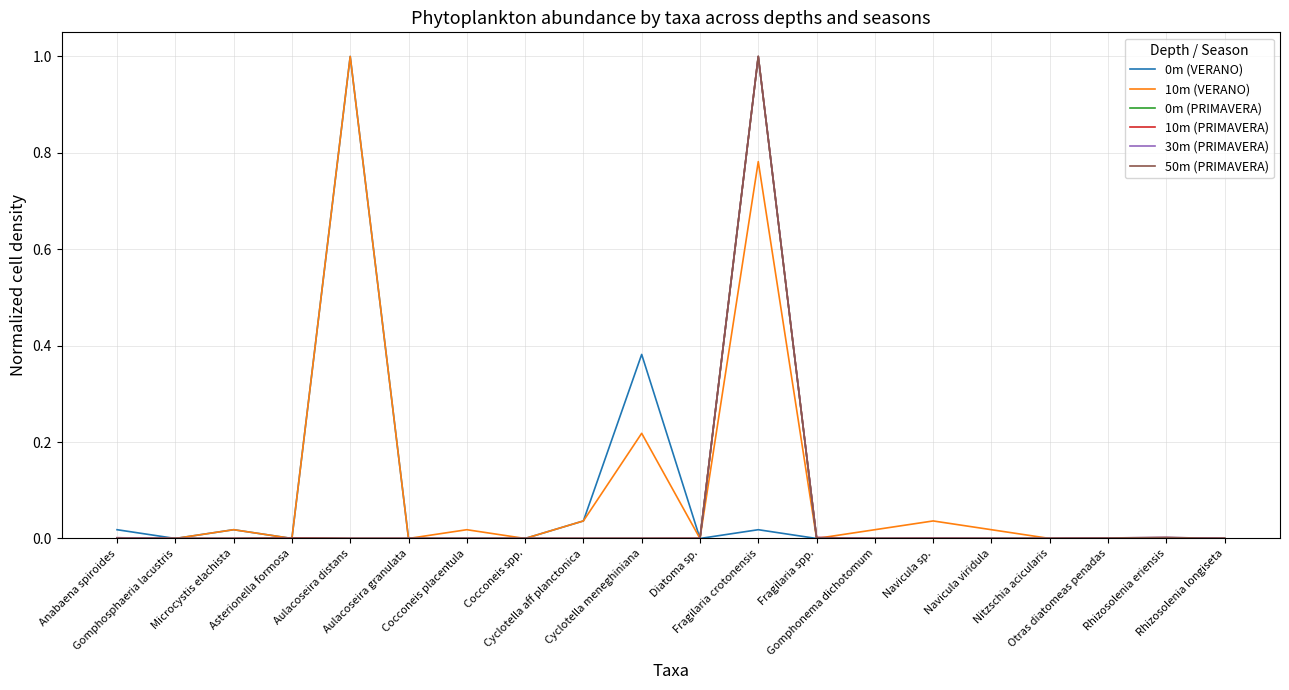

What is the highest value of the 10m (VERANO) series?

1.0